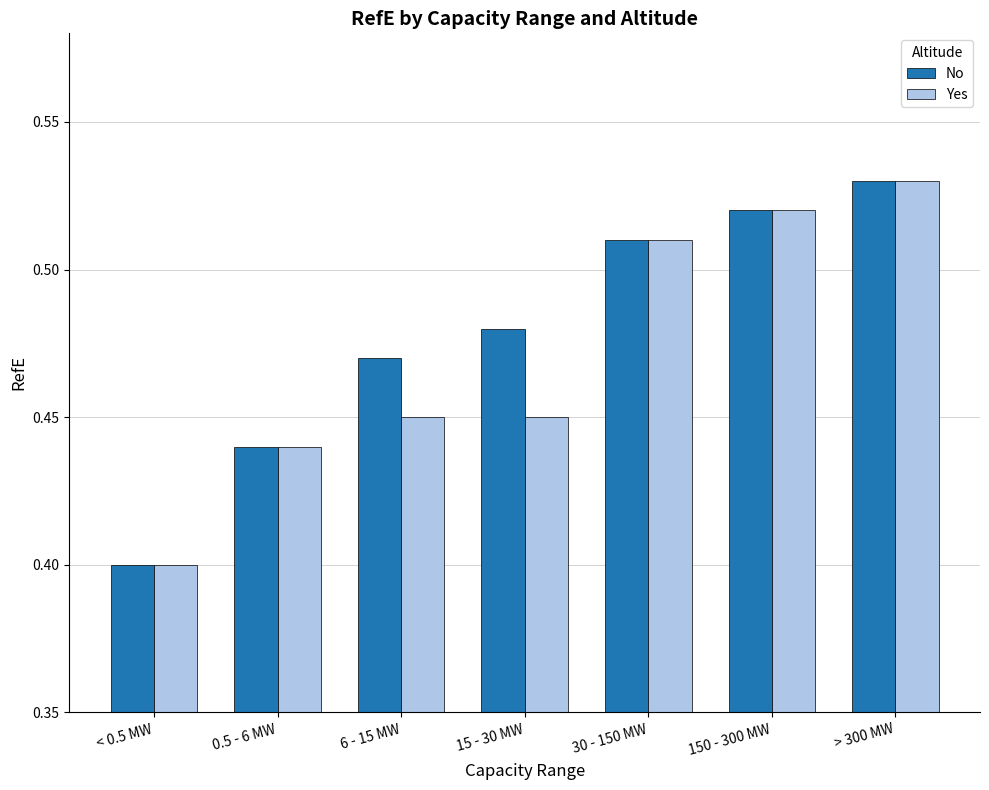

What is the total value across all series at 30 - 150 MW?

1.0